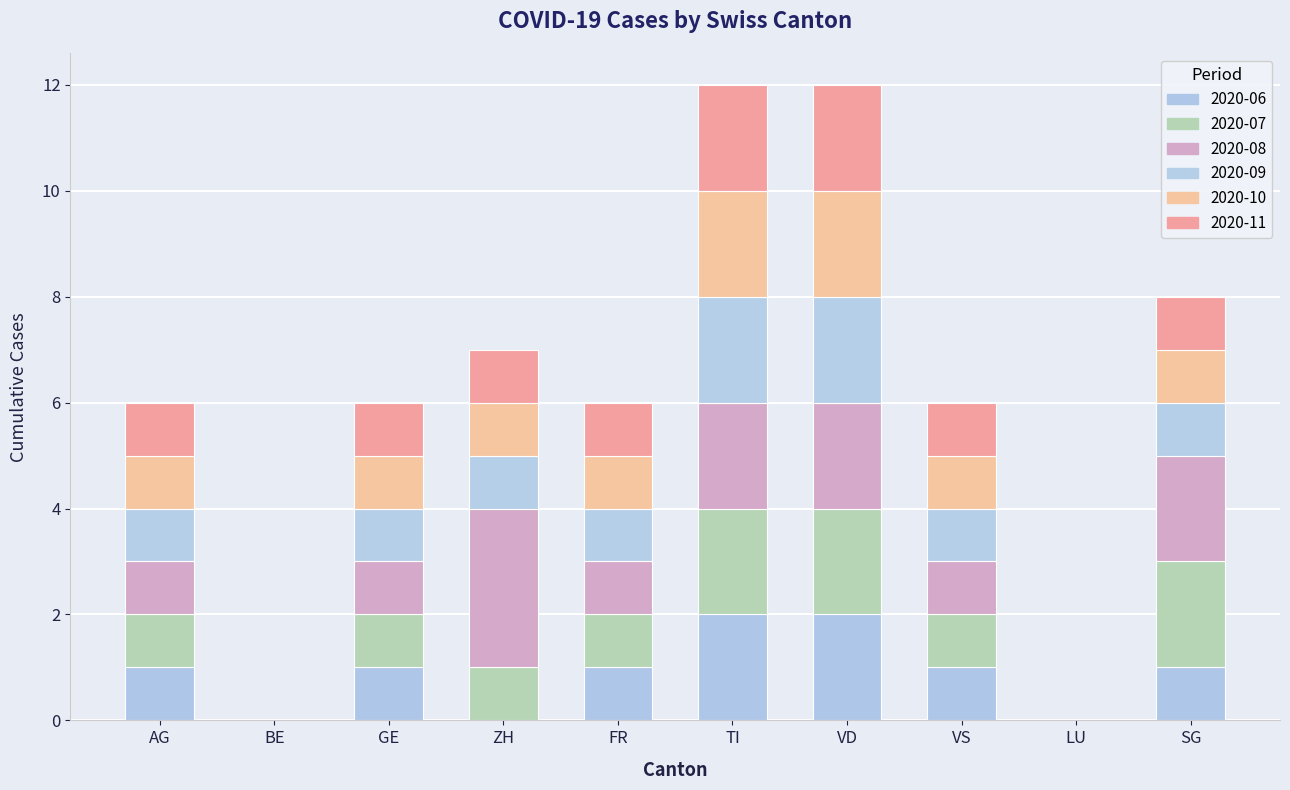

Are the bars horizontal?

No